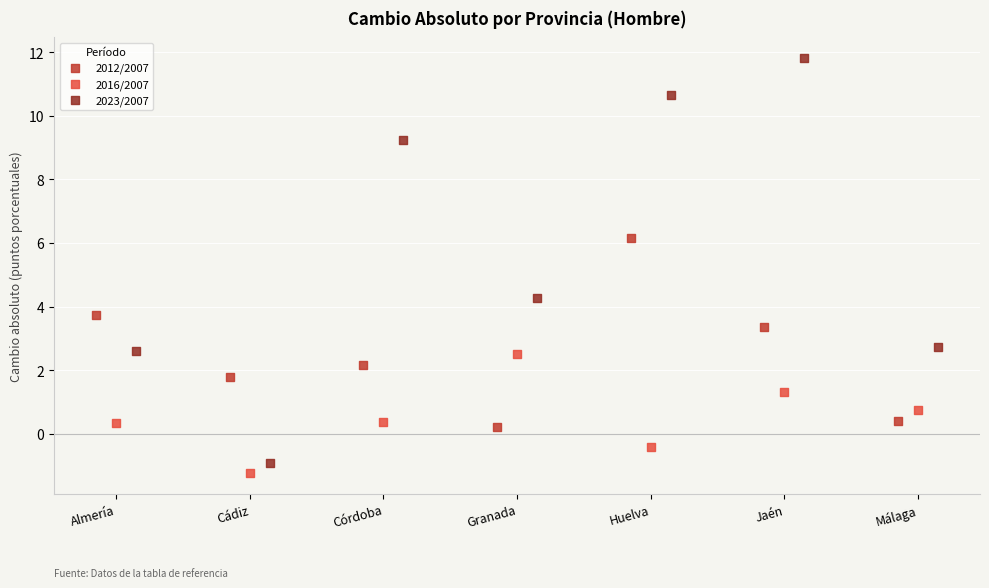

Which series reaches the maximum Y coordinate?

2023/2007